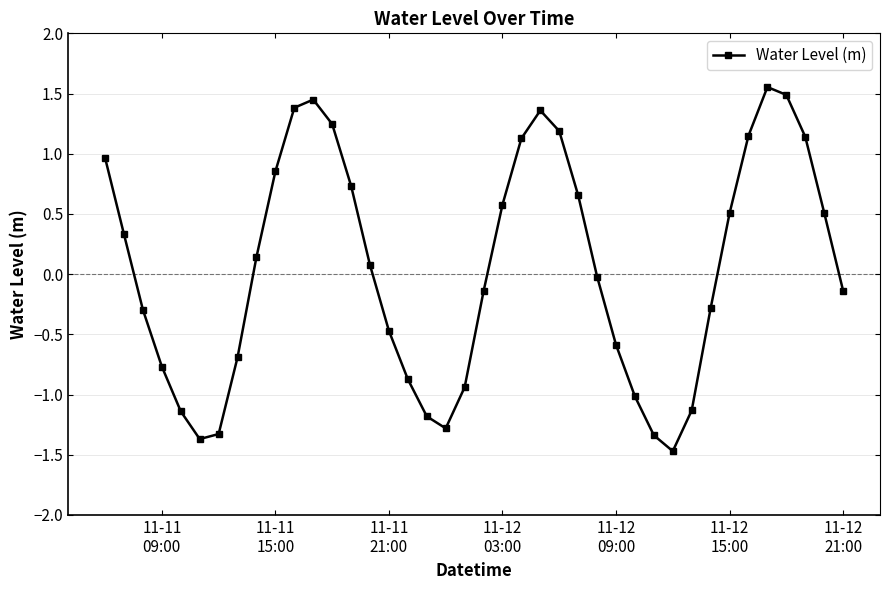

Does the chart display data point markers on the line(s)?

Yes